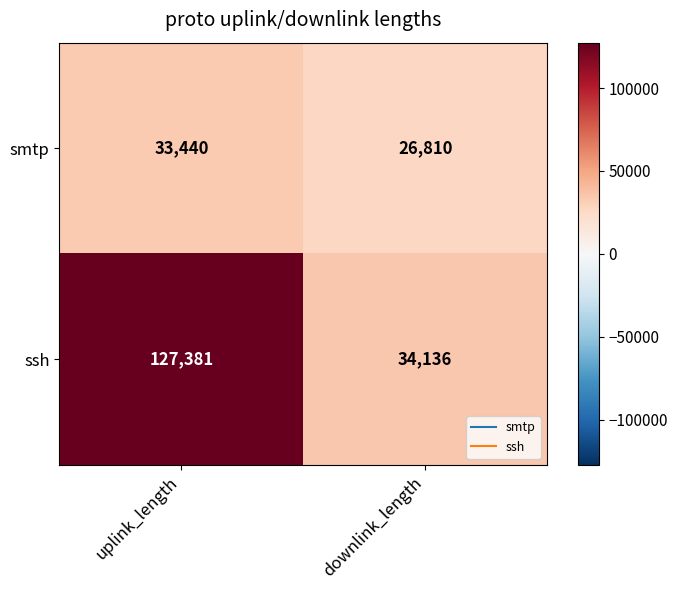

What is the difference between the maximum and minimum values in the smtp series?

6630